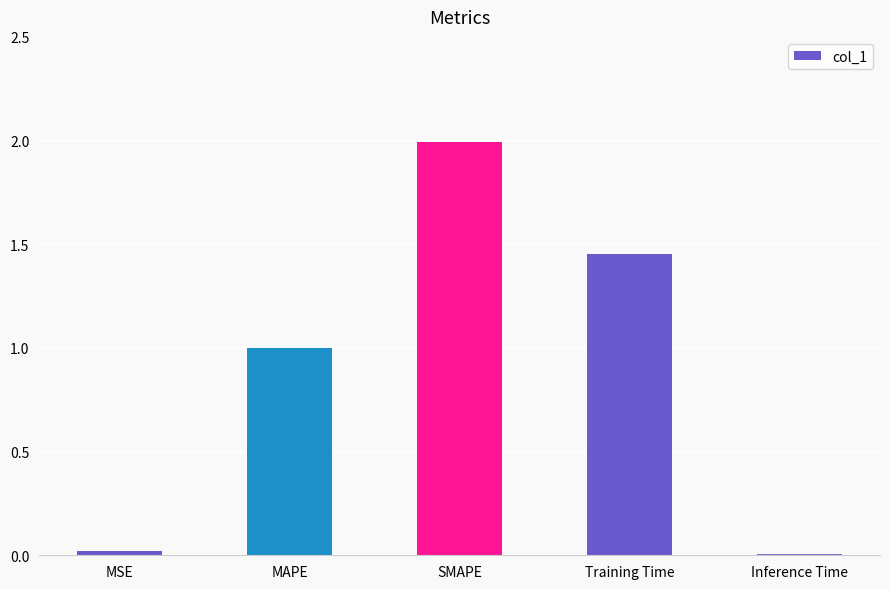

What is the maximum value shown in the chart?

2.0